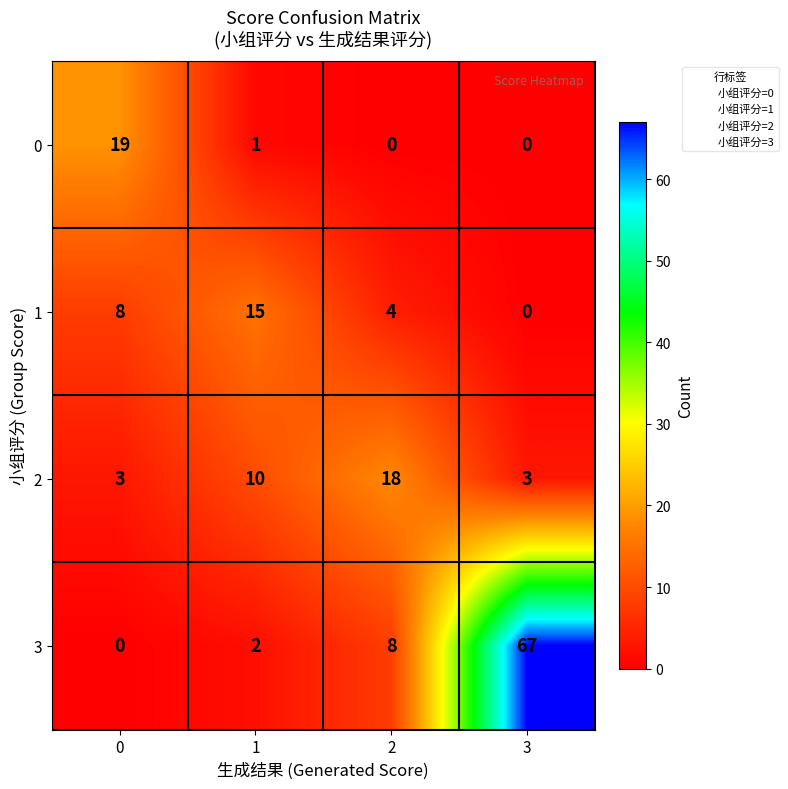

At which category is the sum across all series the highest?

3